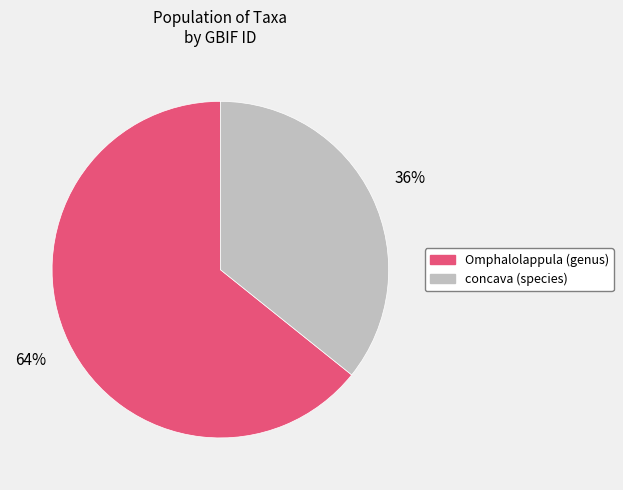

What percentage is the Omphalolappula (genus) slice, to the nearest percent?

64%